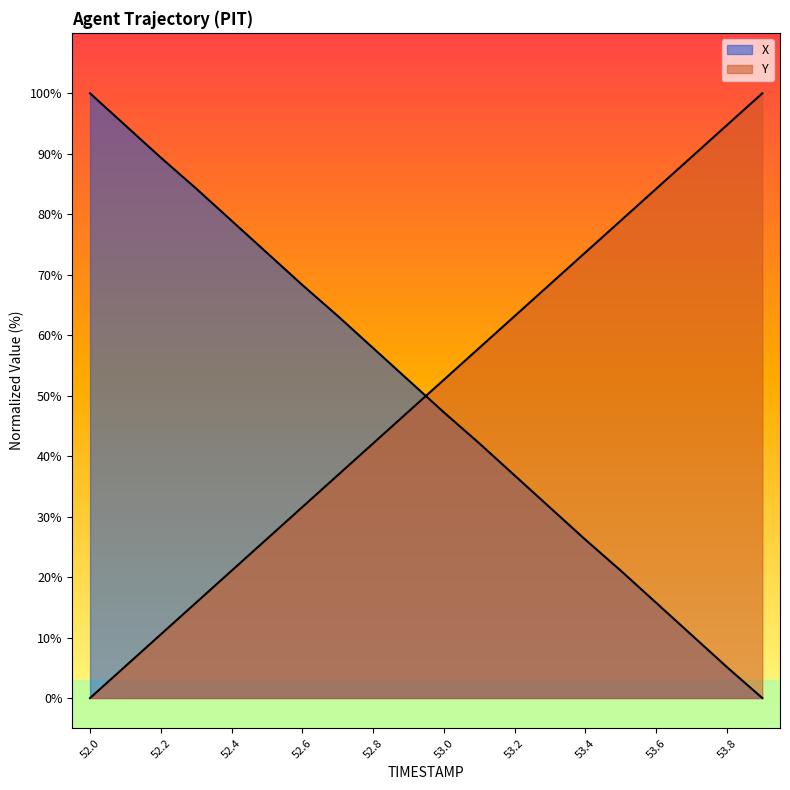

The value of Y at 53.4 is 16.5. True or false?

False